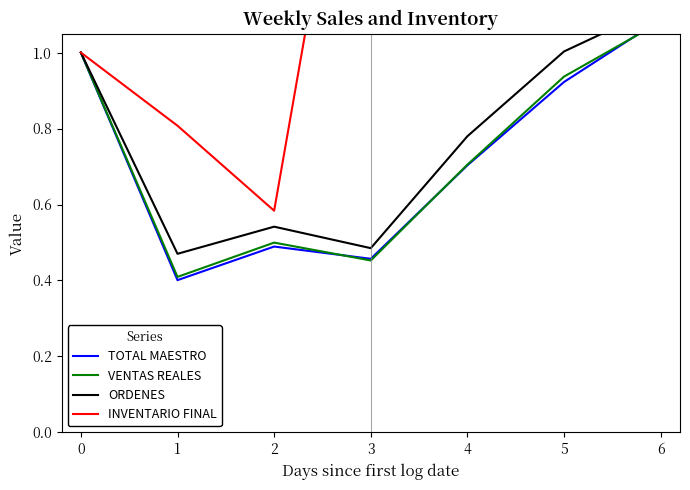

Reading left to right, list all the values displayed in this chart.

TOTAL MAESTRO: 1.0	0.4	0.5	0.5	0.7	0.9	1.1
VENTAS REALES: 1.0	0.4	0.5	0.5	0.7	0.9	1.1
ORDENES: 1.0	0.5	0.5	0.5	0.8	1.0	1.1
INVENTARIO FINAL: 1.0	0.8	0.6	2.0	1.7	1.2	1.6